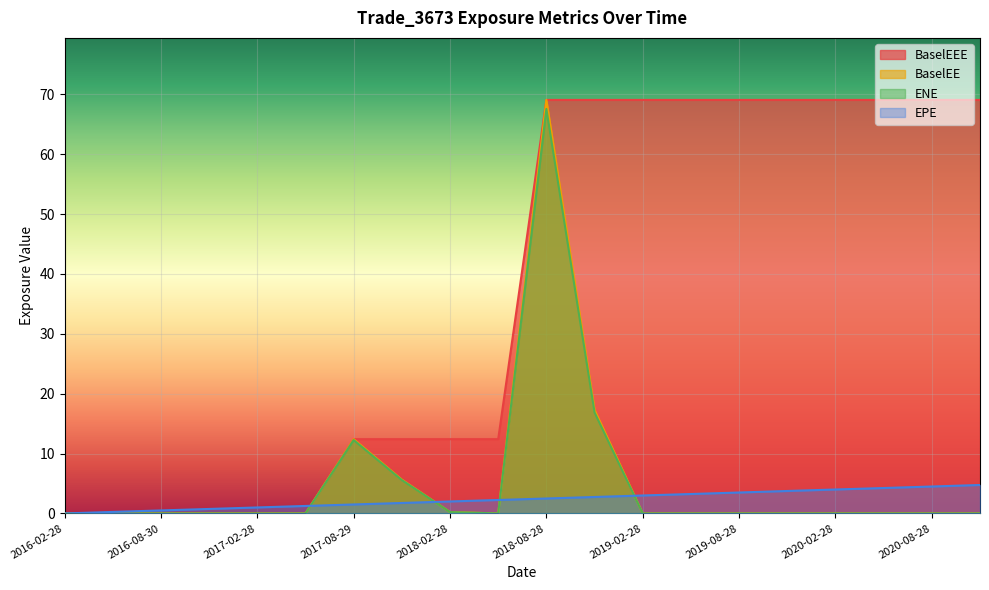

Reading right to left, list all the values displayed in this chart.

EPE: 2020-11-30=4.8	2020-08-28=4.5	2020-05-28=4.2	2020-02-28=4.0	2019-11-29=3.8	2019-08-28=3.5	2019-05-28=3.2	2019-02-28=3.0	2018-11-28=2.7	2018-08-28=2.5	2018-05-29=2.2	2018-02-28=2.0	2017-11-28=1.7	2017-08-29=1.5	2017-05-30=1.2	2017-02-28=1.0	2016-11-28=0.7	2016-08-30=0.5	2016-05-31=0.3	2016-02-28=0.0
ENE: 2020-11-30=0.0	2020-08-28=0.0	2020-05-28=0.0	2020-02-28=0.0	2019-11-29=0.0	2019-08-28=0.0	2019-05-28=0.0	2019-02-28=0.0	2018-11-28=16.9	2018-08-28=67.6	2018-05-29=0.0	2018-02-28=0.2	2017-11-28=5.6	2017-08-29=12.3	2017-05-30=0.0	2017-02-28=0.0	2016-11-28=0.0	2016-08-30=0.0	2016-05-31=0.0	2016-02-28=0.0
BaselEE: 2020-11-30=0.0	2020-08-28=0.0	2020-05-28=0.0	2020-02-28=0.0	2019-11-29=0.0	2019-08-28=0.0	2019-05-28=0.0	2019-02-28=0.0	2018-11-28=17.3	2018-08-28=69.1	2018-05-29=0.0	2018-02-28=0.2	2017-11-28=5.7	2017-08-29=12.4	2017-05-30=0.0	2017-02-28=0.0	2016-11-28=0.0	2016-08-30=0.0	2016-05-31=0.0	2016-02-28=0.0
BaselEEE: 2020-11-30=69.1	2020-08-28=69.1	2020-05-28=69.1	2020-02-28=69.1	2019-11-29=69.1	2019-08-28=69.1	2019-05-28=69.1	2019-02-28=69.1	2018-11-28=69.1	2018-08-28=69.1	2018-05-29=12.4	2018-02-28=12.4	2017-11-28=12.4	2017-08-29=12.4	2017-05-30=0.0	2017-02-28=0.0	2016-11-28=0.0	2016-08-30=0.0	2016-05-31=0.0	2016-02-28=0.0